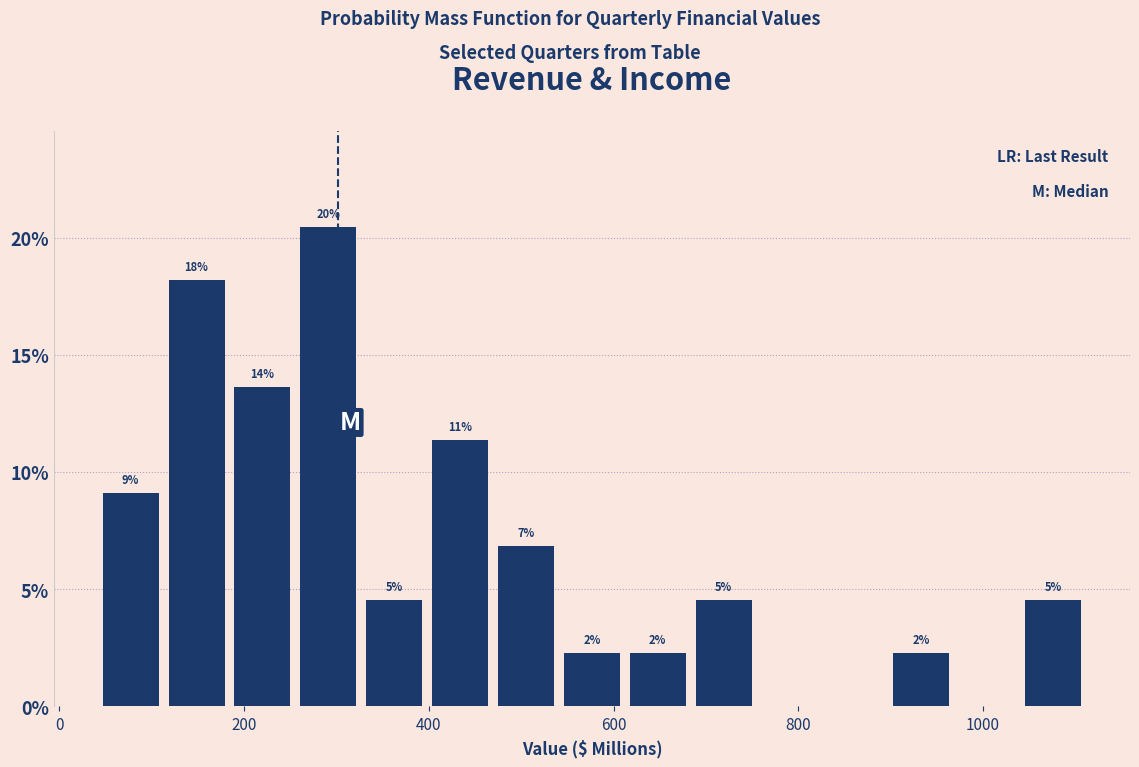

Around what value on the x-axis is the tallest bar? Give the approximate position of its centre, as read against the axis.

300